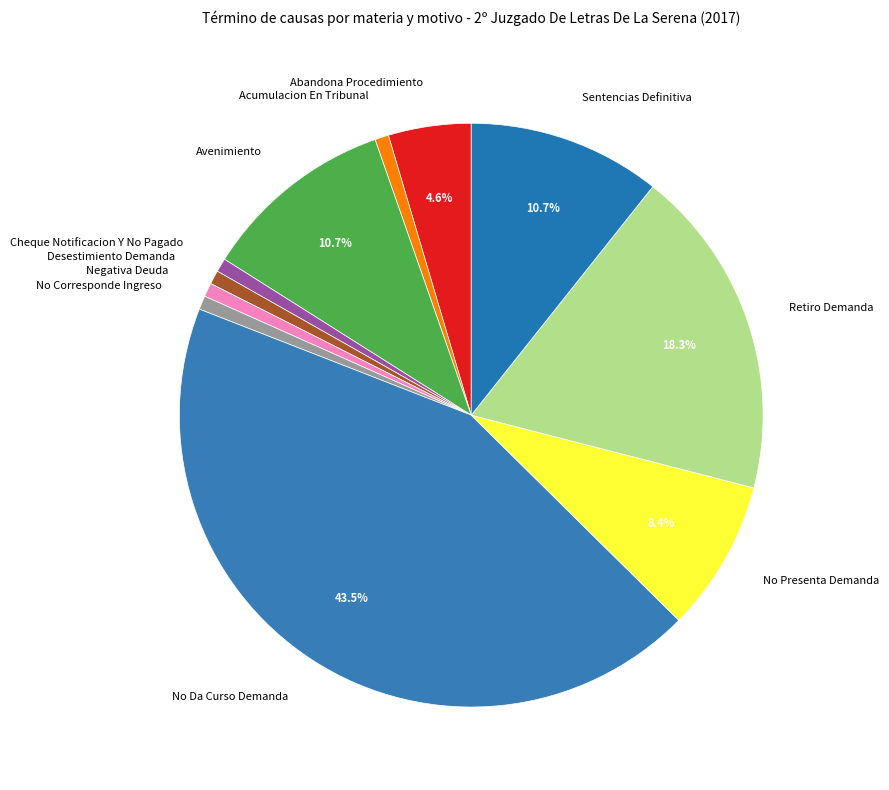

Which category has the biggest portion of the pie?

No Da Curso Demanda